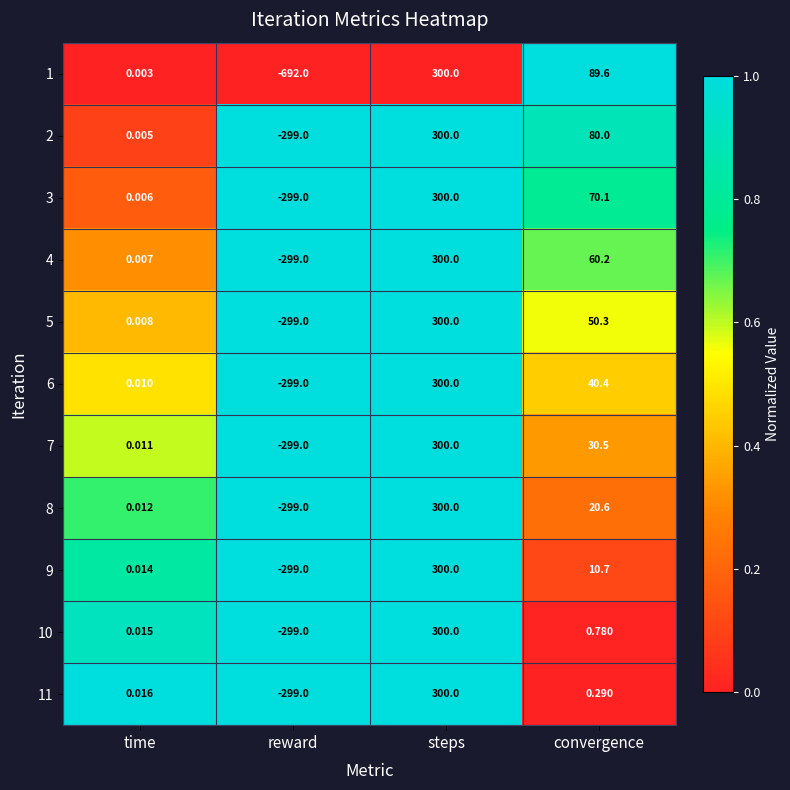

At which category does the chart reach its minimum across all series?

reward